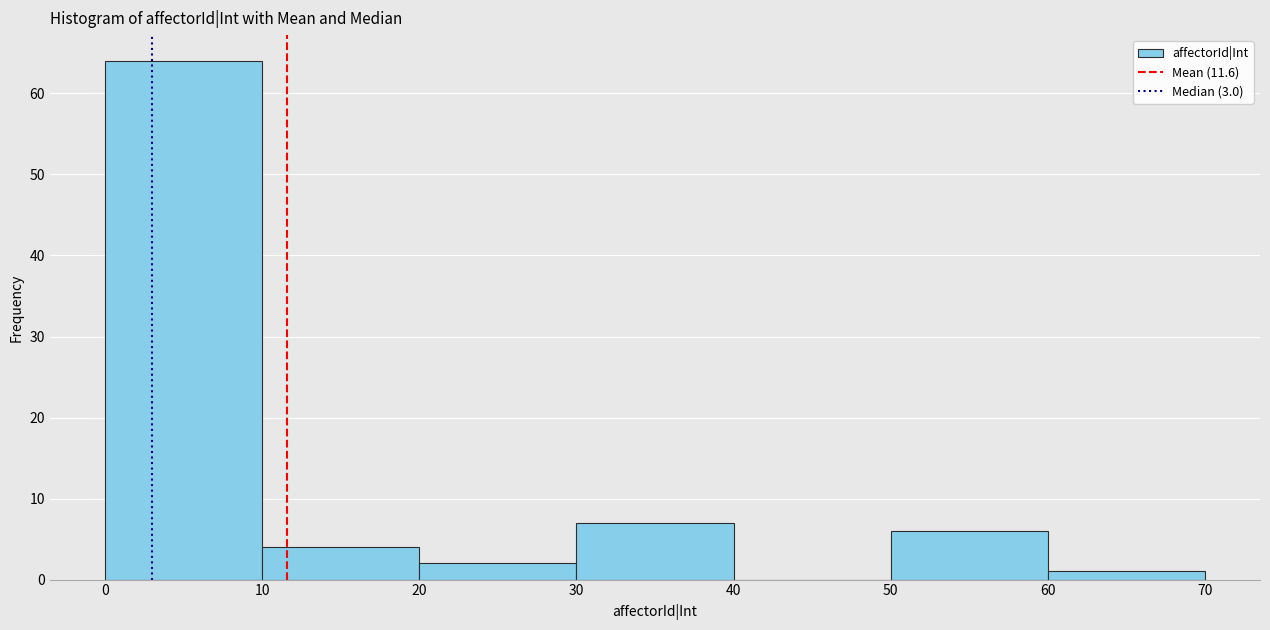

Which range on the x-axis has the tallest bar?

0 to 10